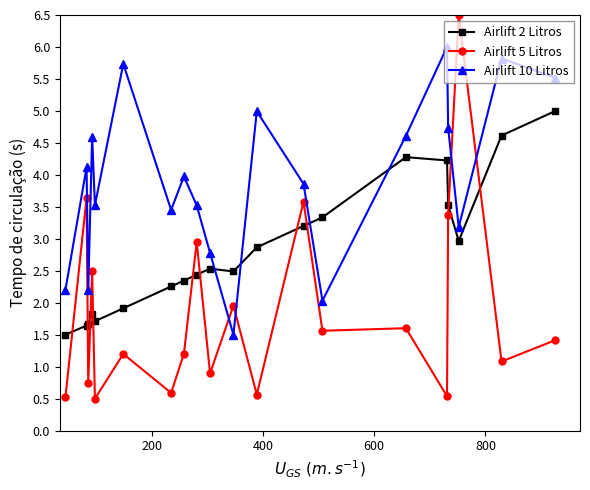

In Airlift 10 Litros, how many points are lower than both neighbors (excluding endpoints)?

6